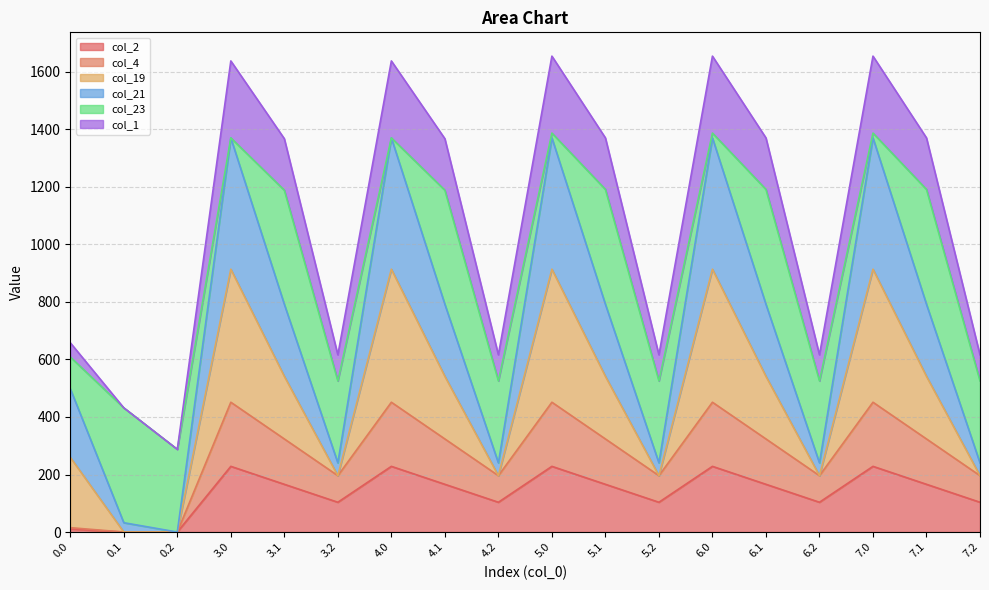

What is the total value across all series at 4.0?

1637.6